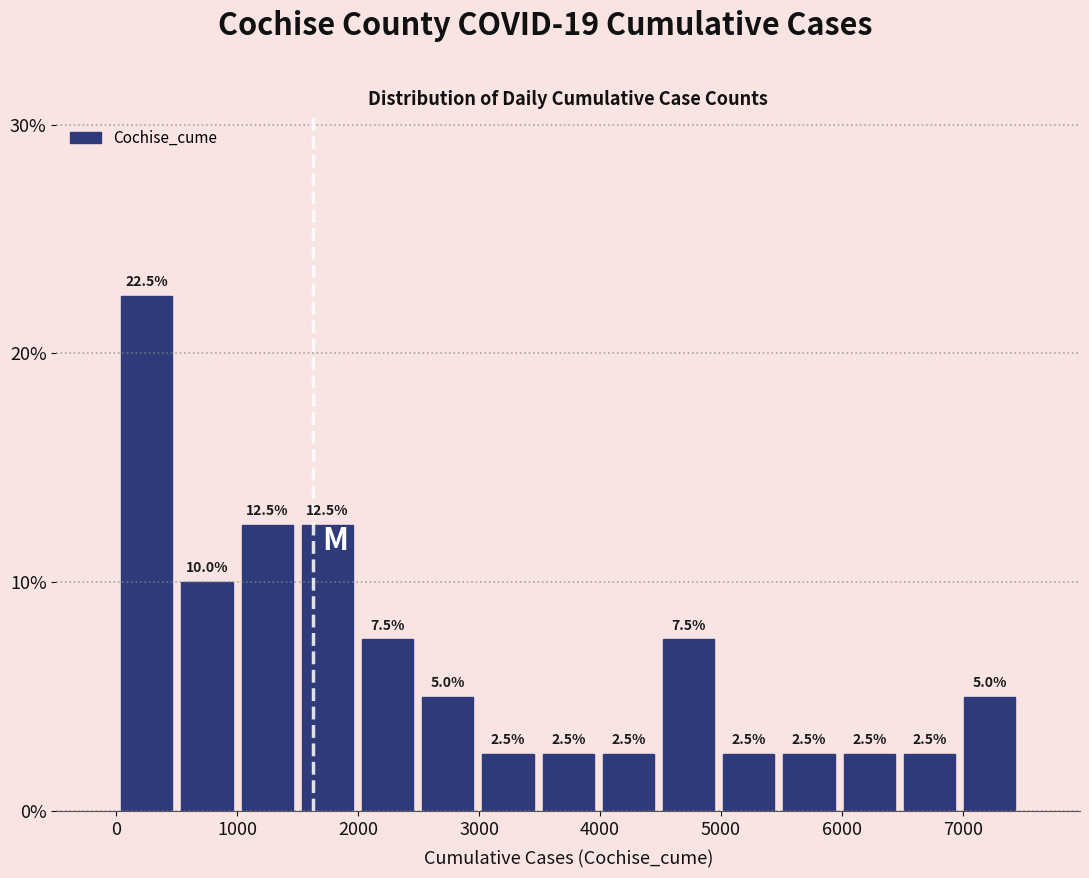

Which range on the x-axis has the tallest bar?

0 to 500